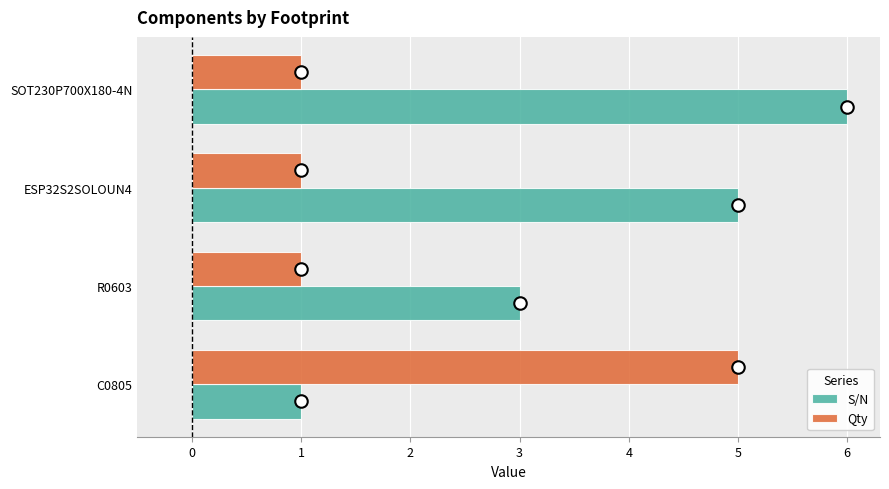

What is the total value across all series at R0603?

4